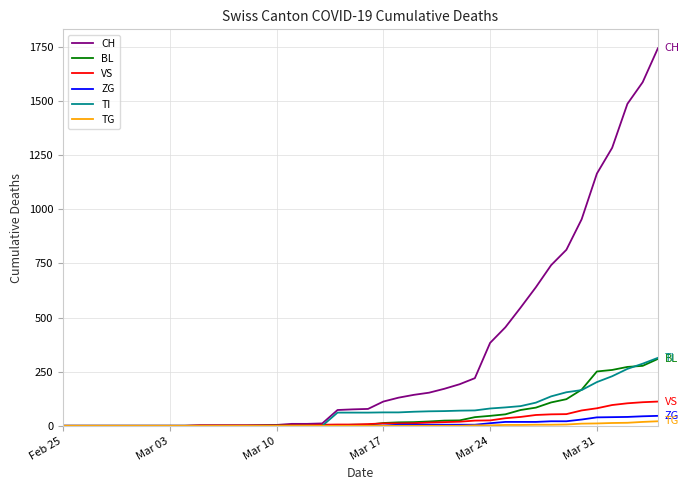

How many categories are shown in the chart?

40